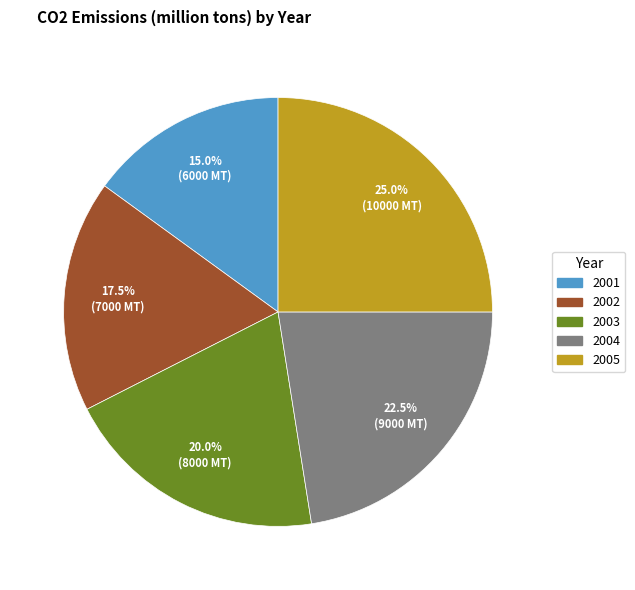

Approximately how many times larger is the value at 2004 compared to 2002?

1.3